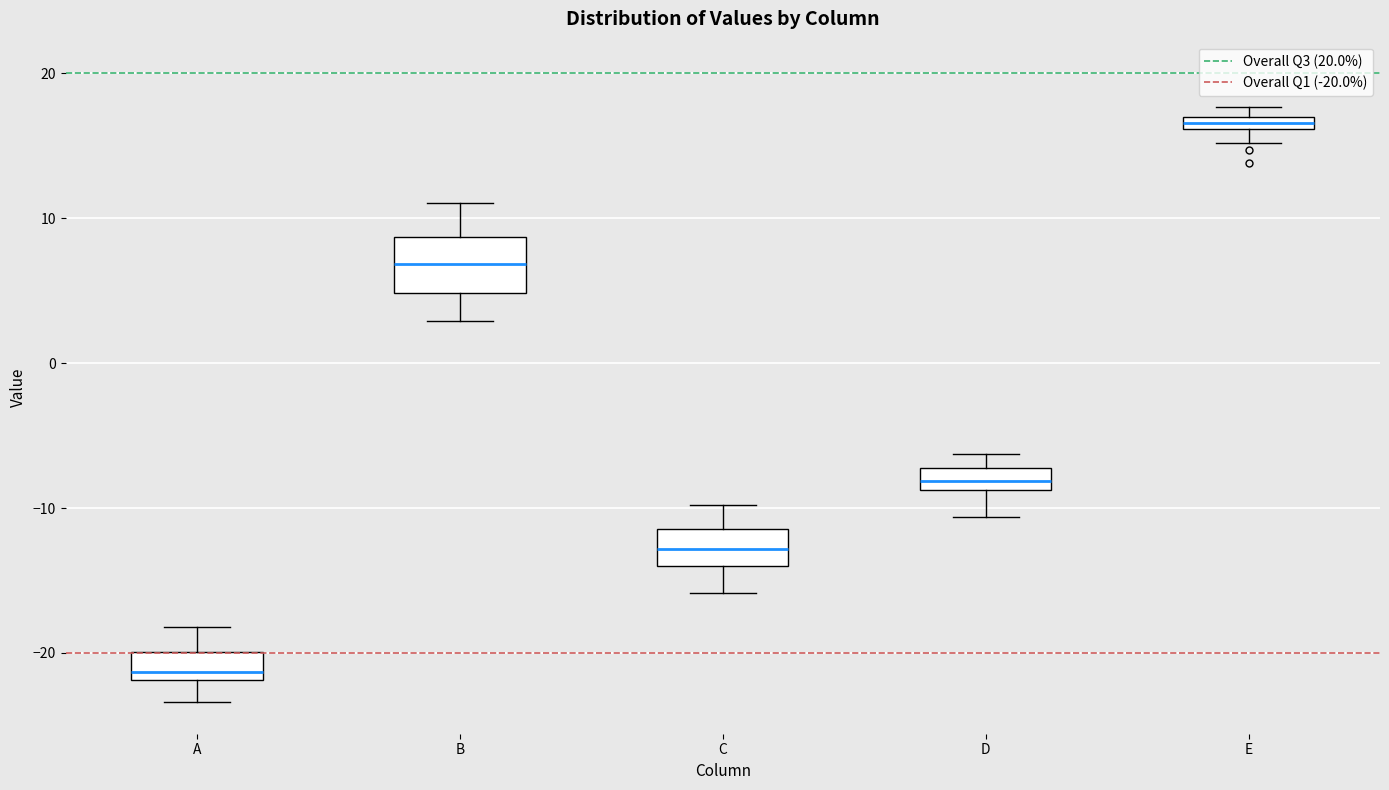

Which box has the lowest median line?

A